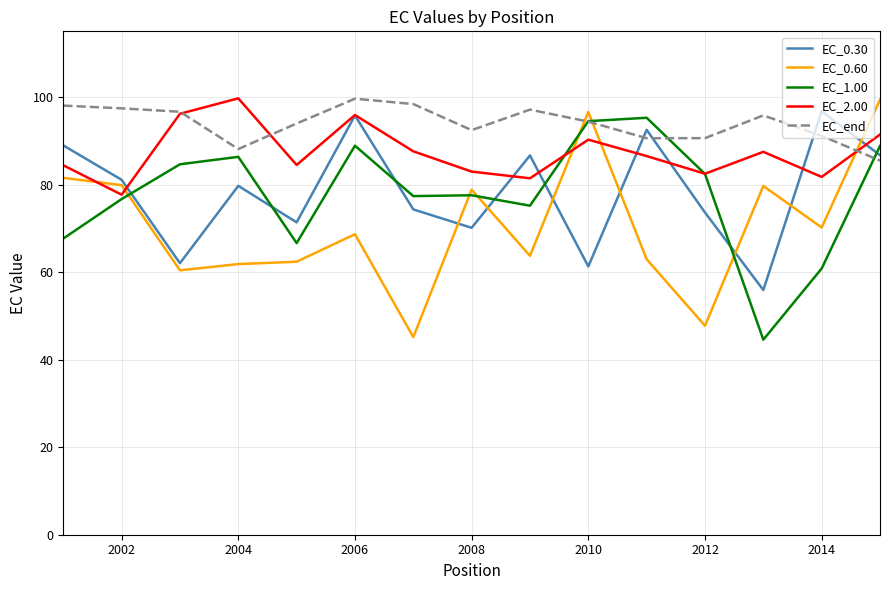

At how many categories does at least one series exceed 53?

15